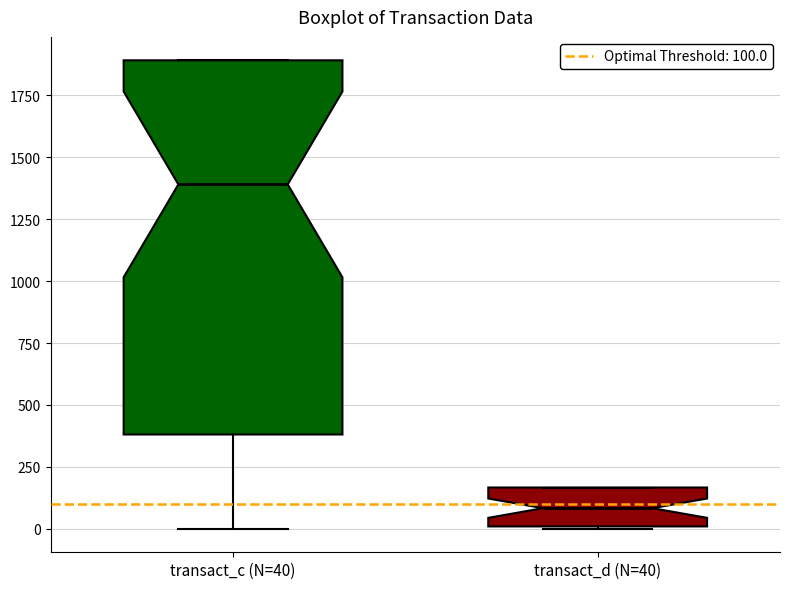

Reading left to right, transcribe this box plot: for each box, give where its median line is, the range the box spans, and where its two whiskers end, as read against the y-axis. The values are not printed on the chart, so give them approximately, as read against the axis.

transact_c (N=40): median 1400, box 400 to 1900, whiskers 0 to 1900
transact_d (N=40): median 100, box 0 to 150, whiskers 0 to 150